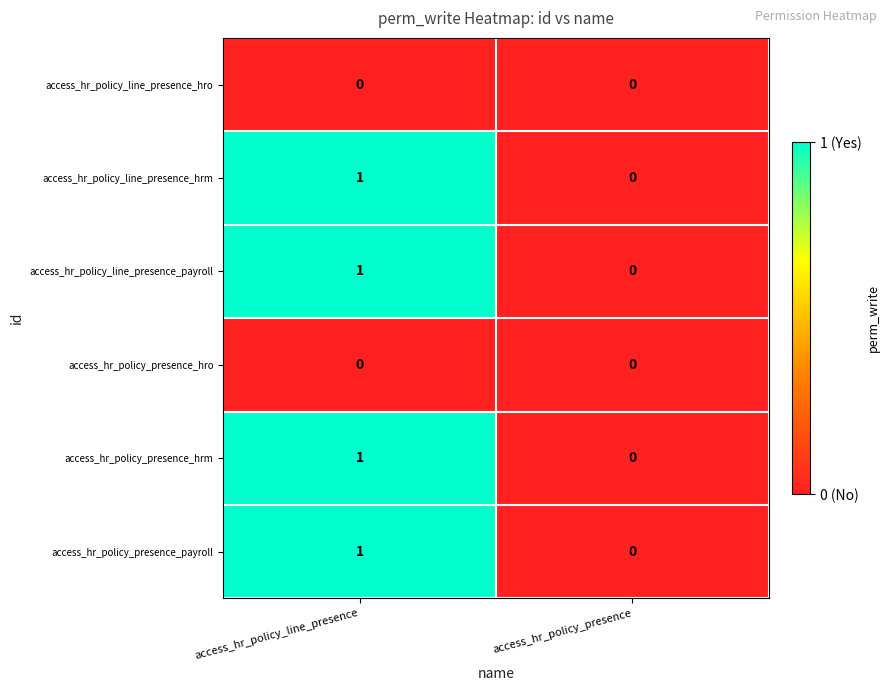

At which label does access_hr_policy_line_presence_payroll reach its peak?

access_hr_policy_line_presence